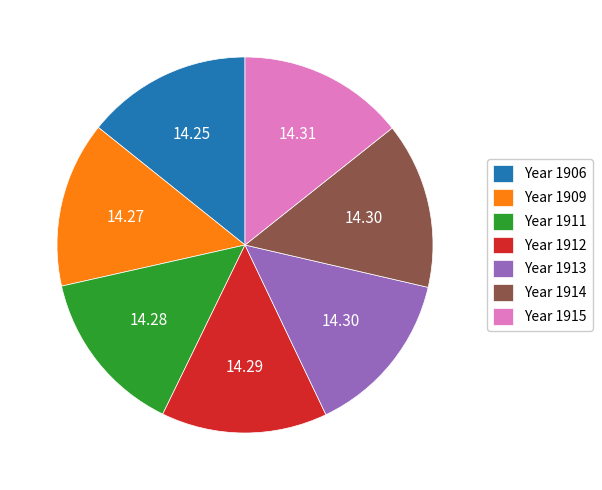

Is the sum of Year 1915 and Year 1913 greater than half?

No